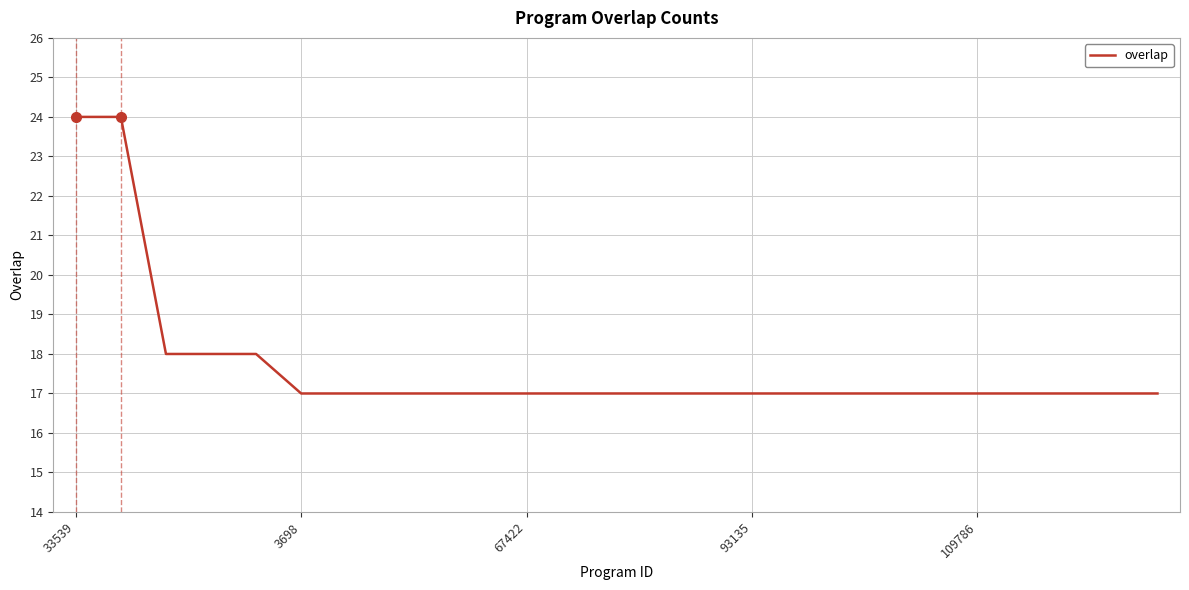

What is the greatest value displayed?

24